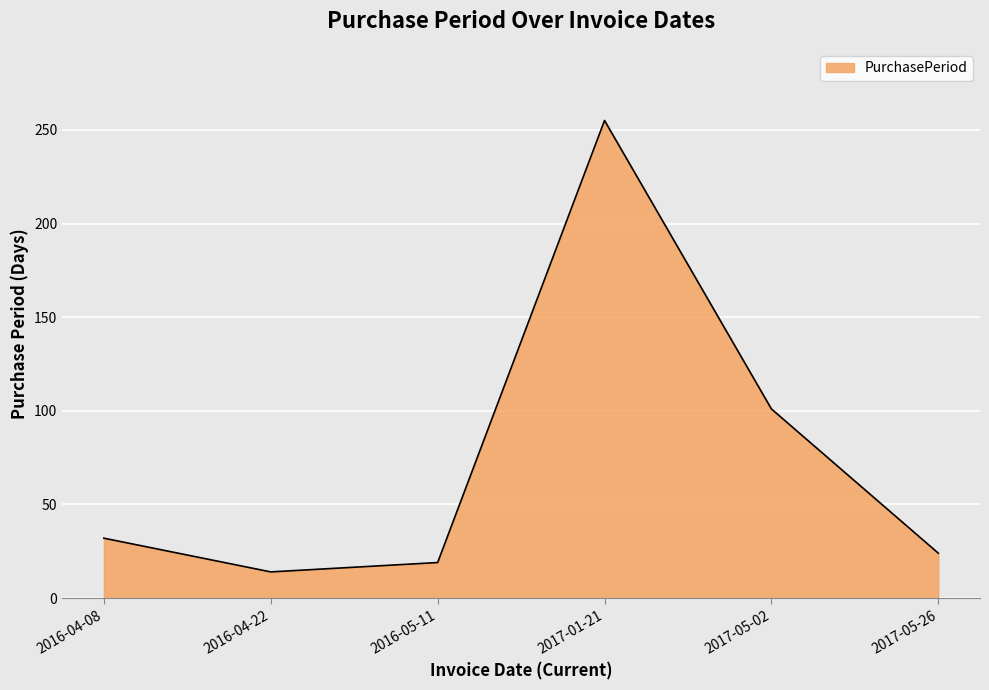

List the labels in order of value, smallest first.

2016-04-22, 2016-05-11, 2017-05-26, 2016-04-08, 2017-05-02, 2017-01-21